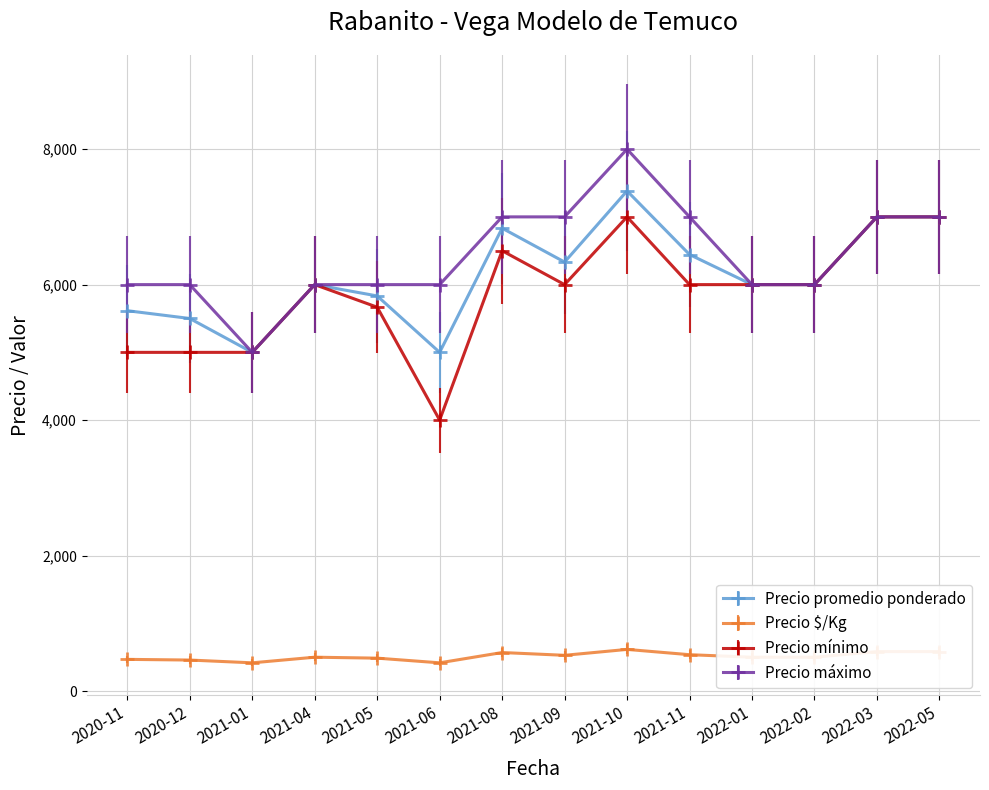

Between 2021-01 and 2021-05, which series saw the biggest shift?

Precio máximo